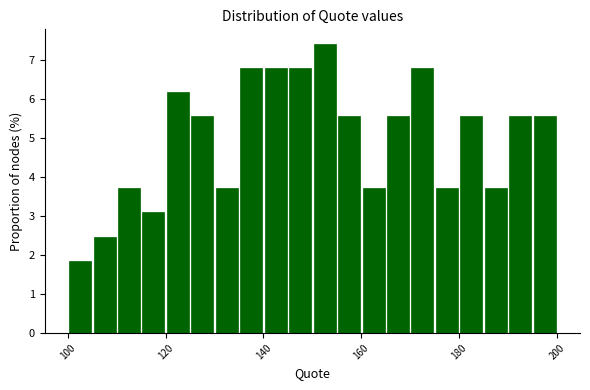

Around what value on the x-axis is the tallest bar? Give the approximate position of its centre, as read against the axis.

152